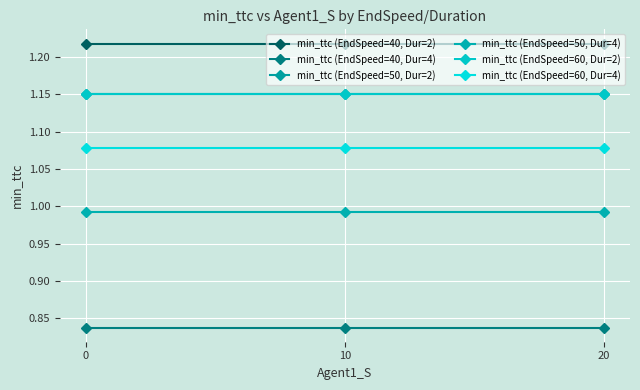

What is the difference between the highest and lowest values at 20?

0.4